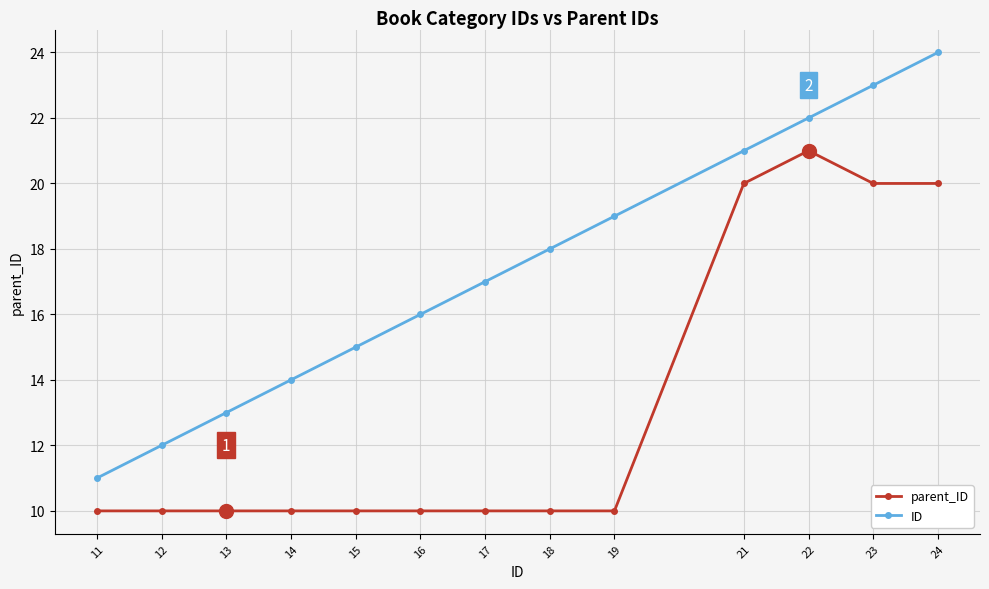

Does the chart have visible grid lines?

Yes